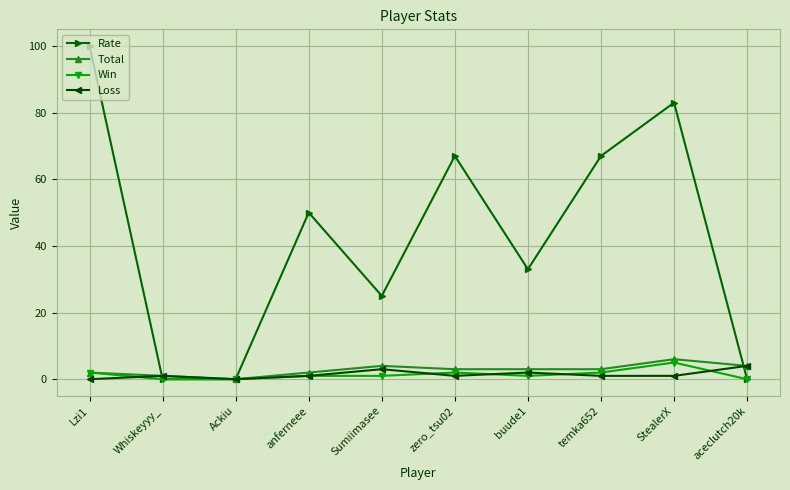

Is it true that Loss equals 1 at zero_tsu02?

True